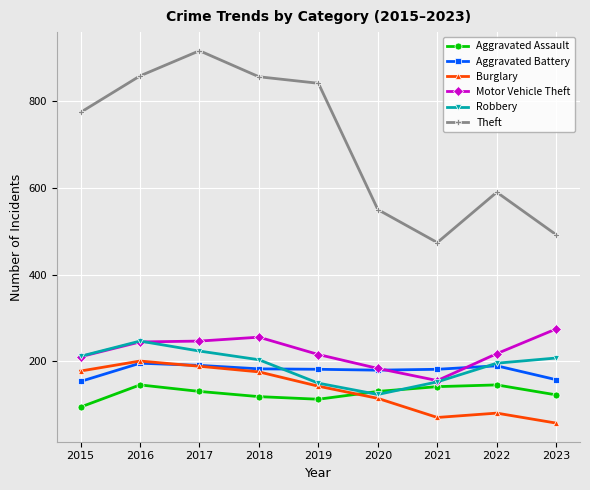

What is the total value across all series at 2017?

1898